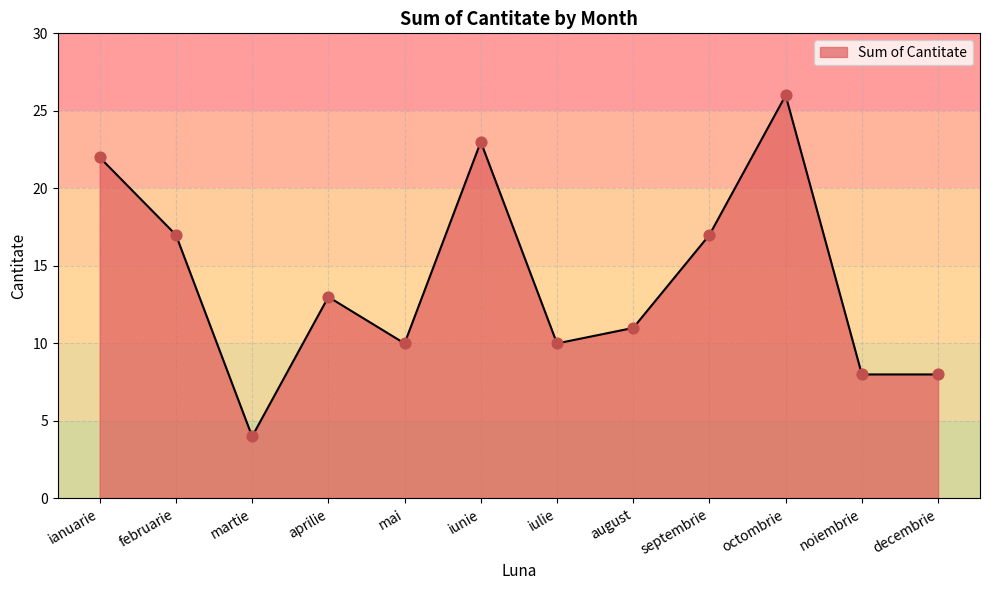

Which has a higher value, mai or aprilie?

aprilie